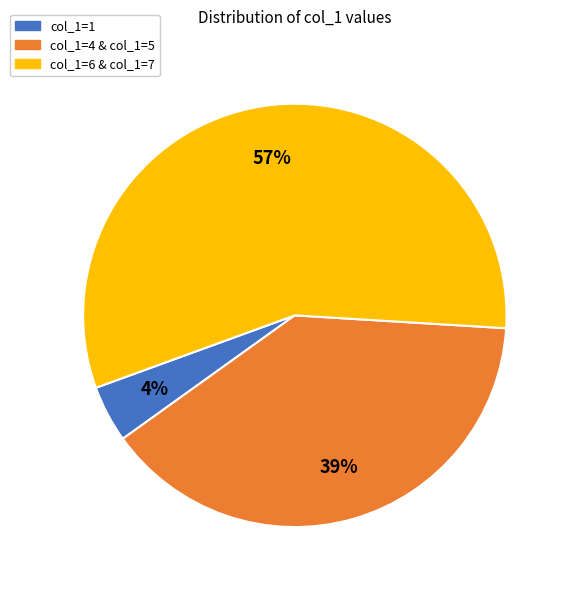

Is there any slice that represents more than half of the pie?

Yes